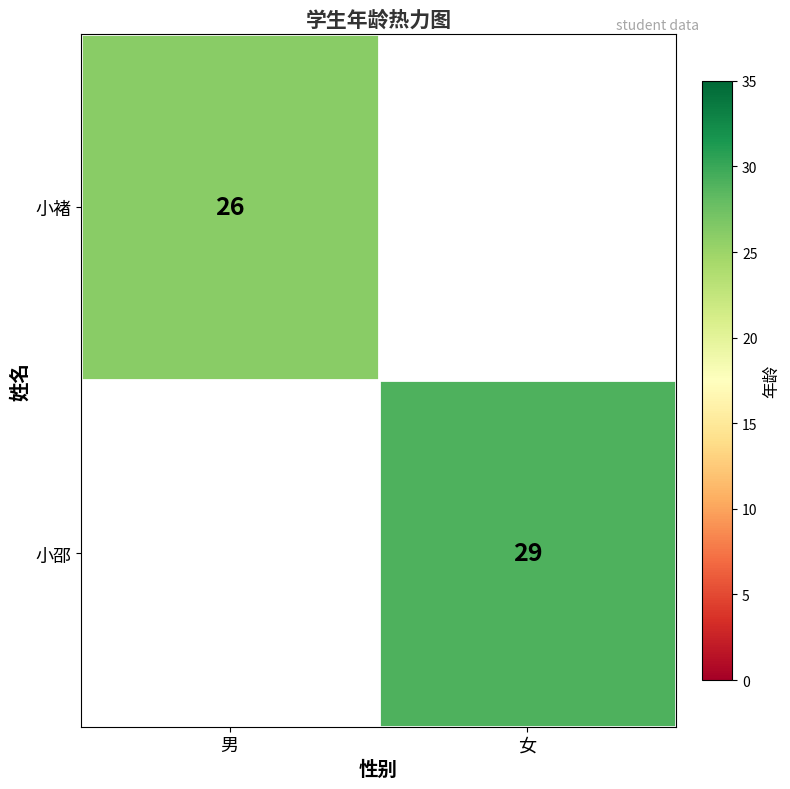

The value of 小邵 at 女 is 29. True or false?

True